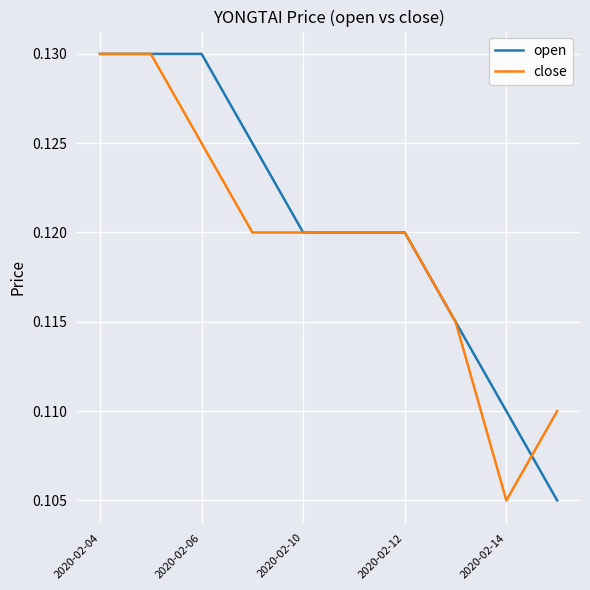

The value of close at 2020-02-14 is 0.0. True or false?

False